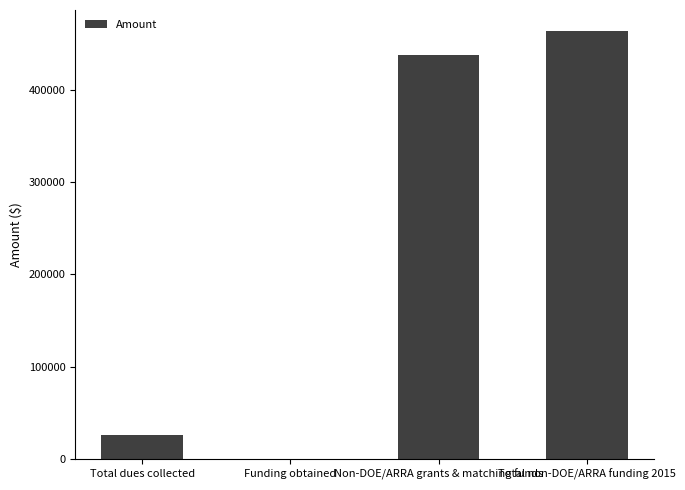

What is the change in value from Funding obtained to Total non-DOE/ARRA funding 2015?

+463614